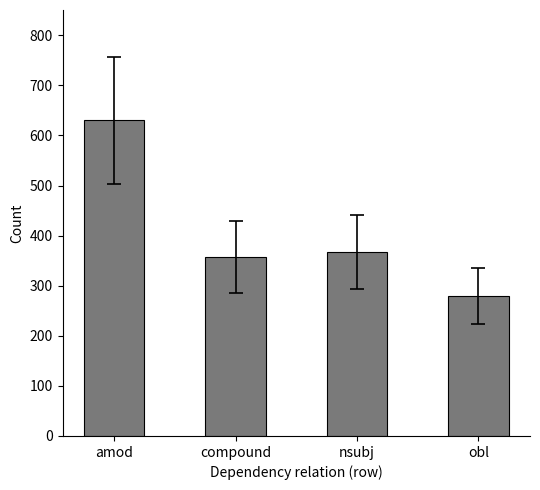

At which label does the data first exceed 368?

amod